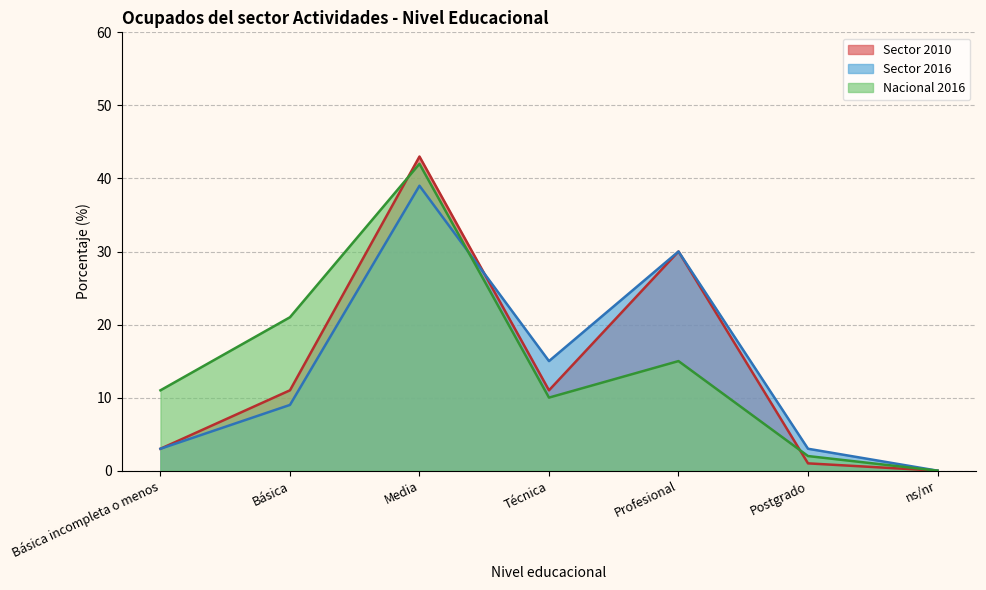

What is the difference between the second highest and minimum values in the Nacional 2016 series?

21